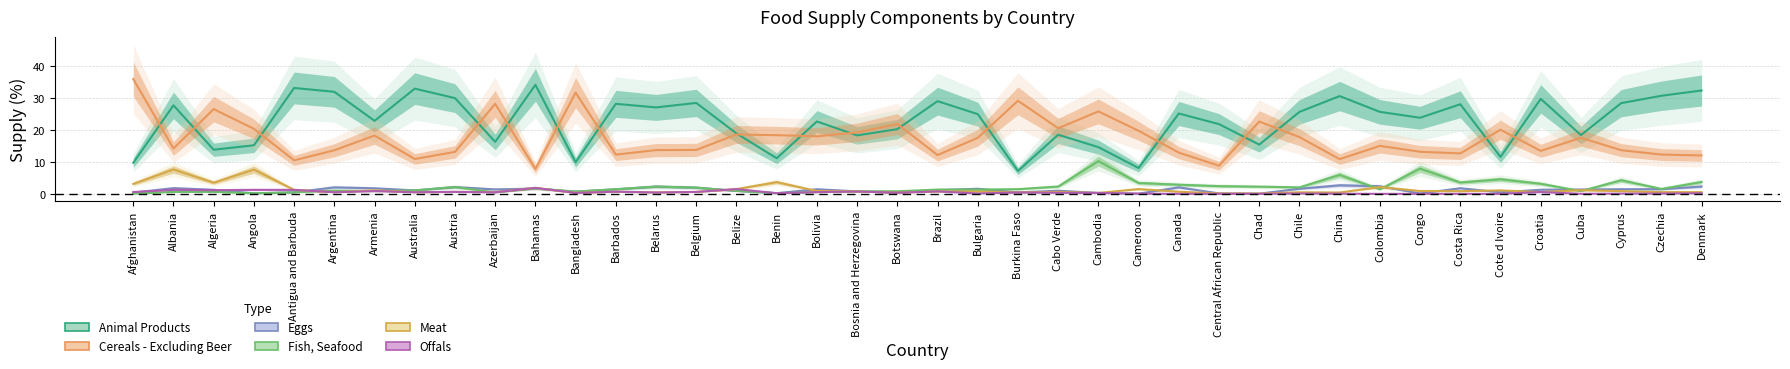

True or false: Fish, Seafood has more than 0 points higher than both neighbors.

True